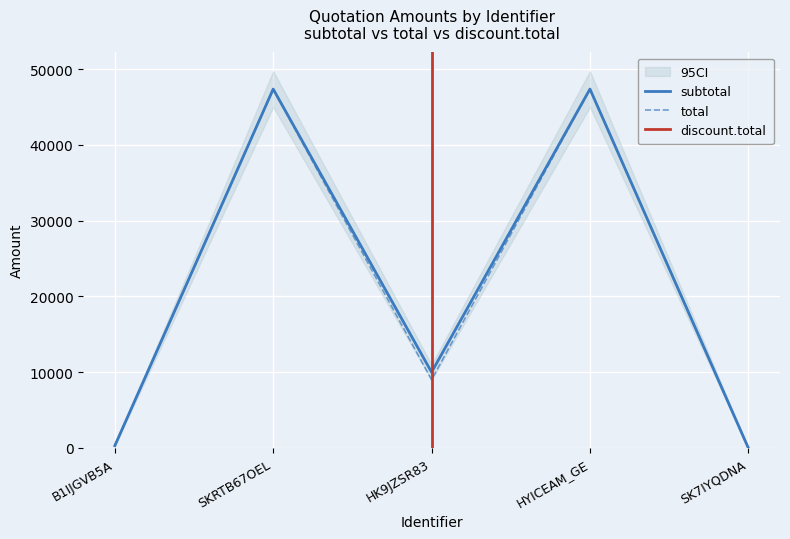

Rank the series by their average value, from highest to lowest.

subtotal, total